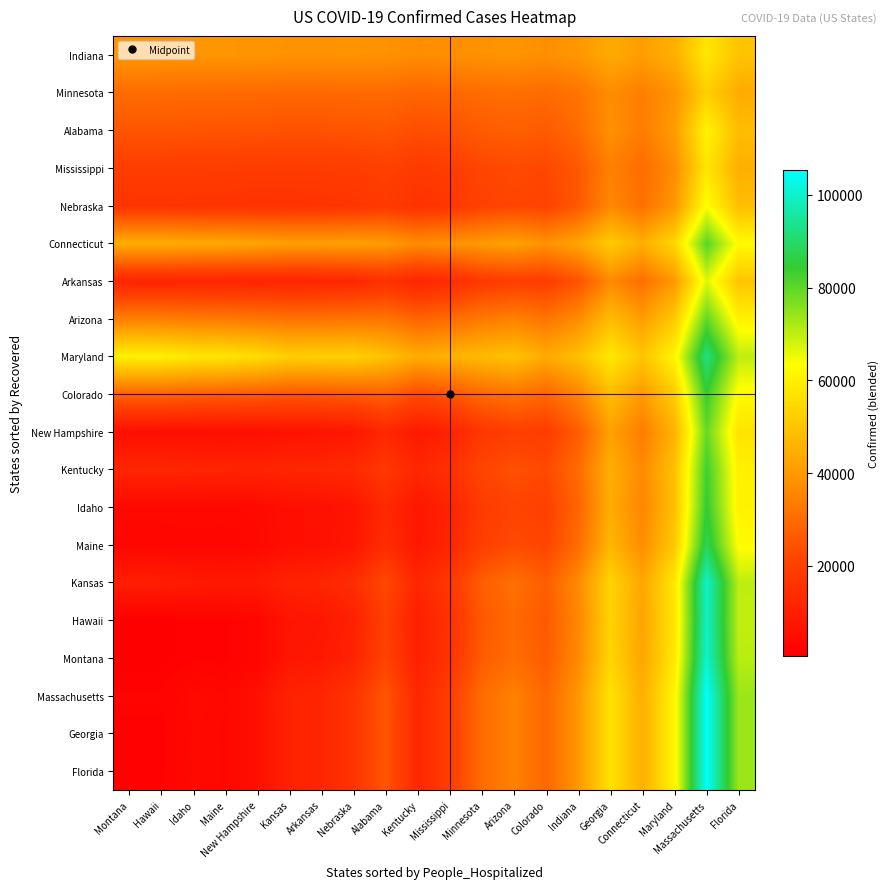

What is the greatest value displayed?

105395.0